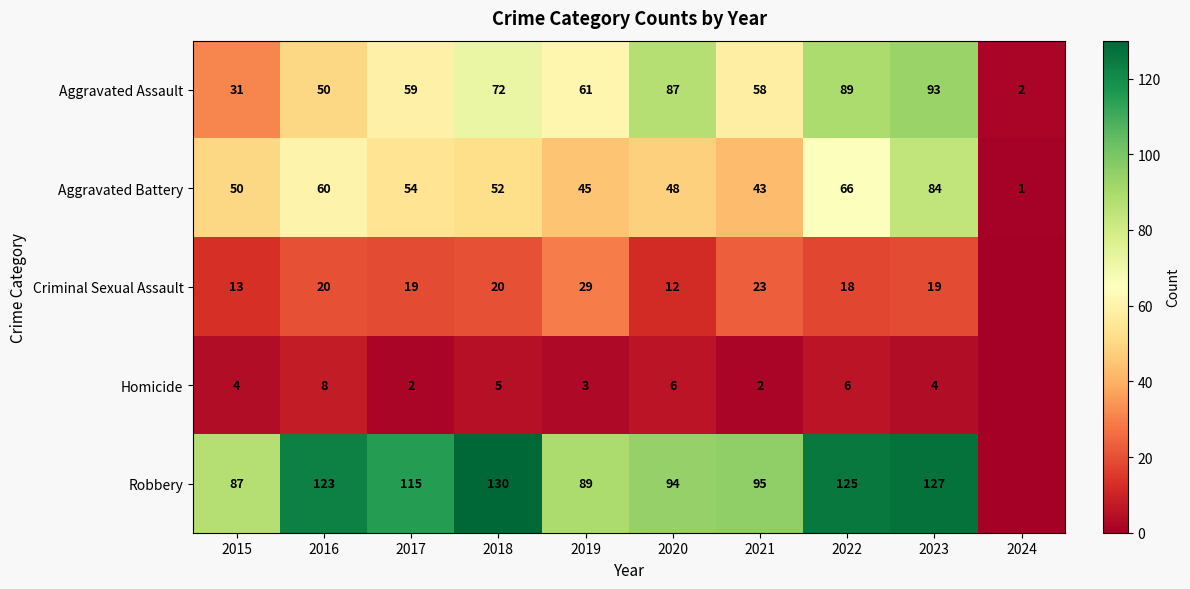

What is the highest value of the Aggravated Battery series?

84